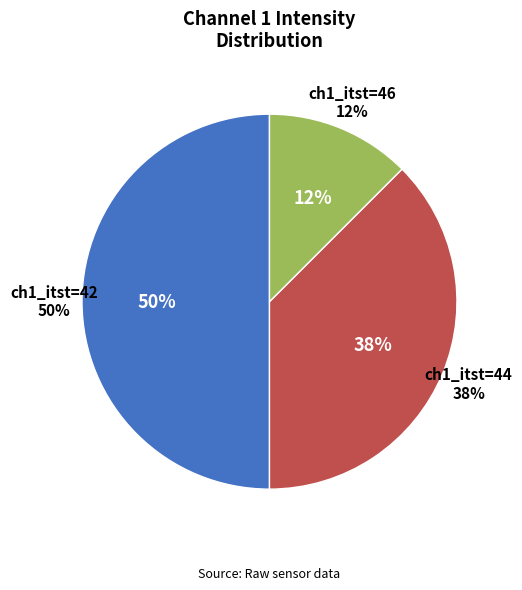

Is there a majority slice in this chart?

No